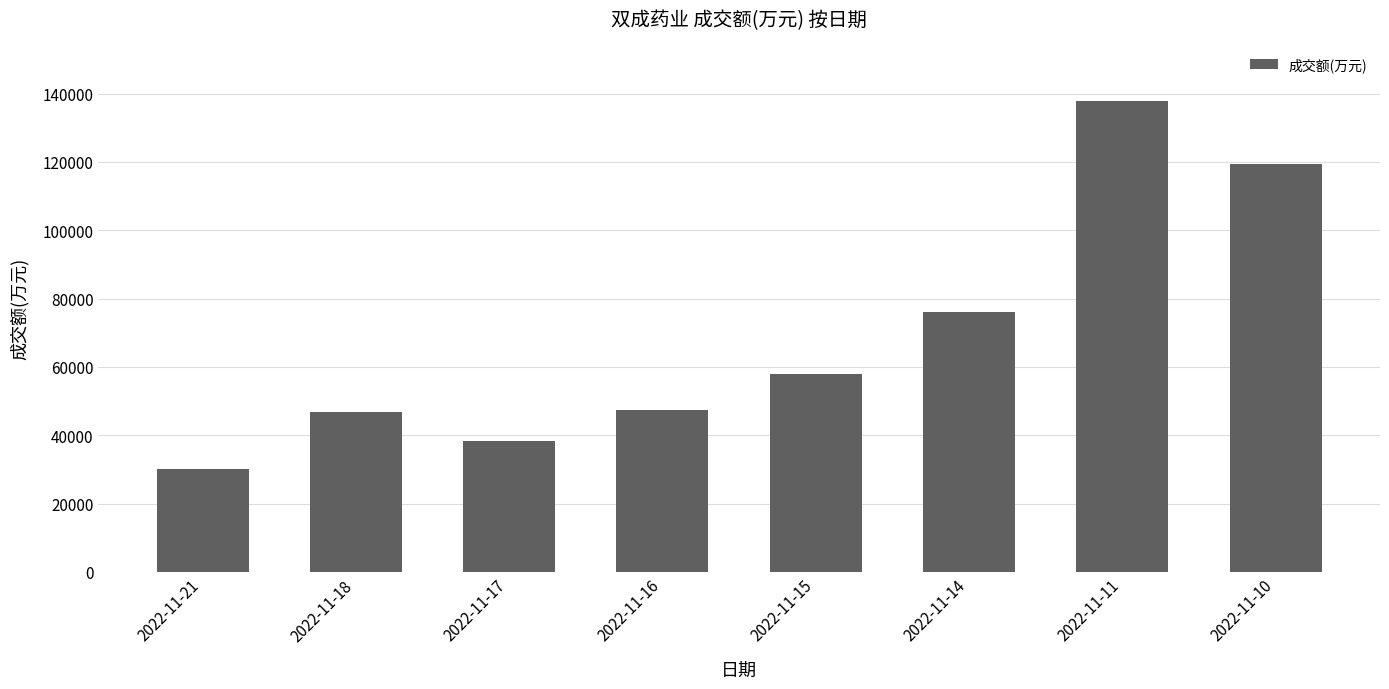

What is the value of the 6th bar from the left?

75928